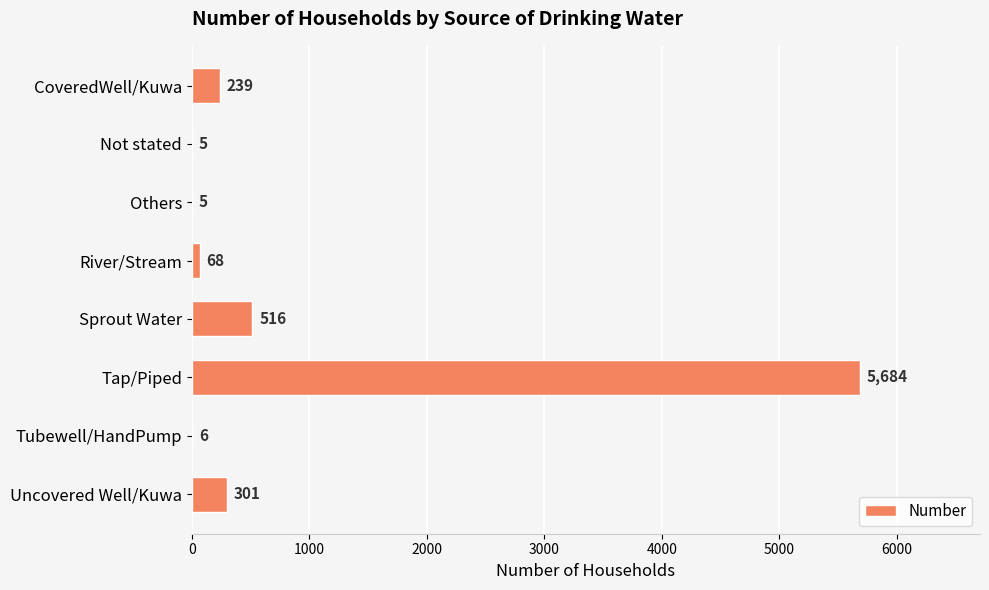

At which category does the chart reach its peak across all series?

Tap/Piped